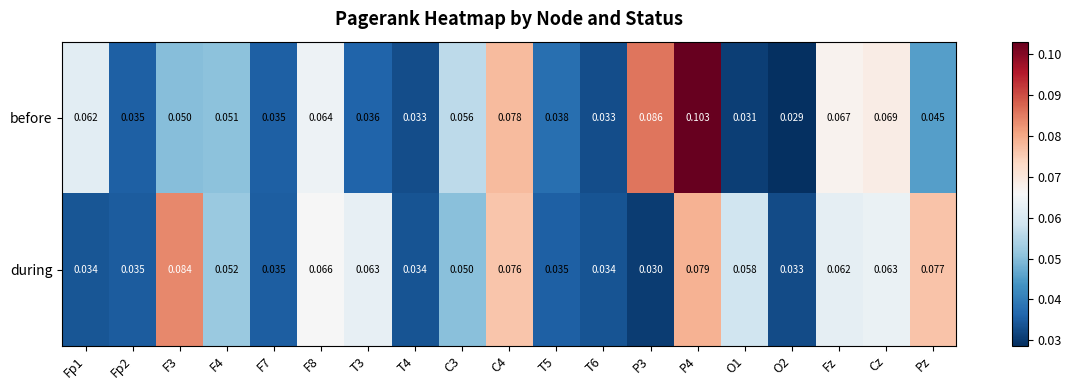

Rank the series by their maximum value, from lowest to highest.

during, before